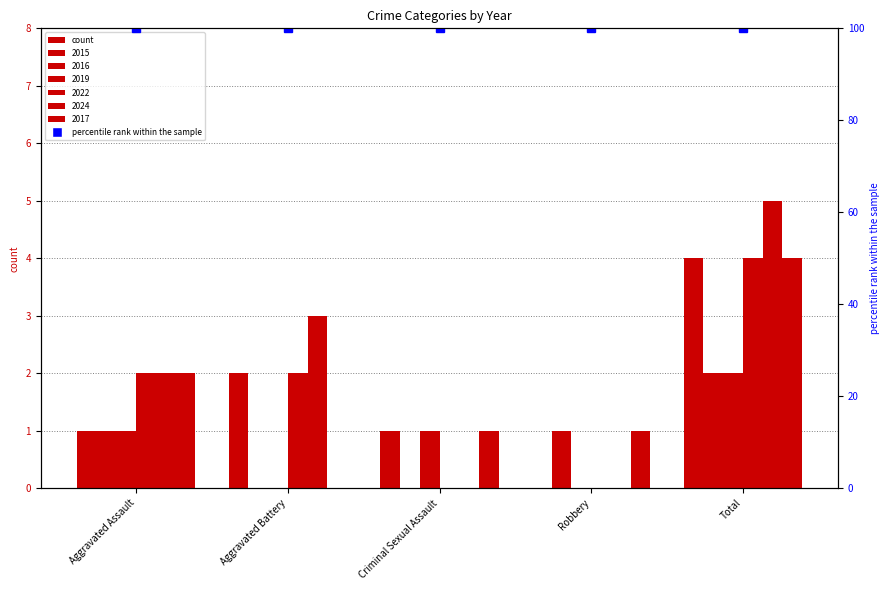

What is the value of the 2019 bar at the 1st from the left?

1